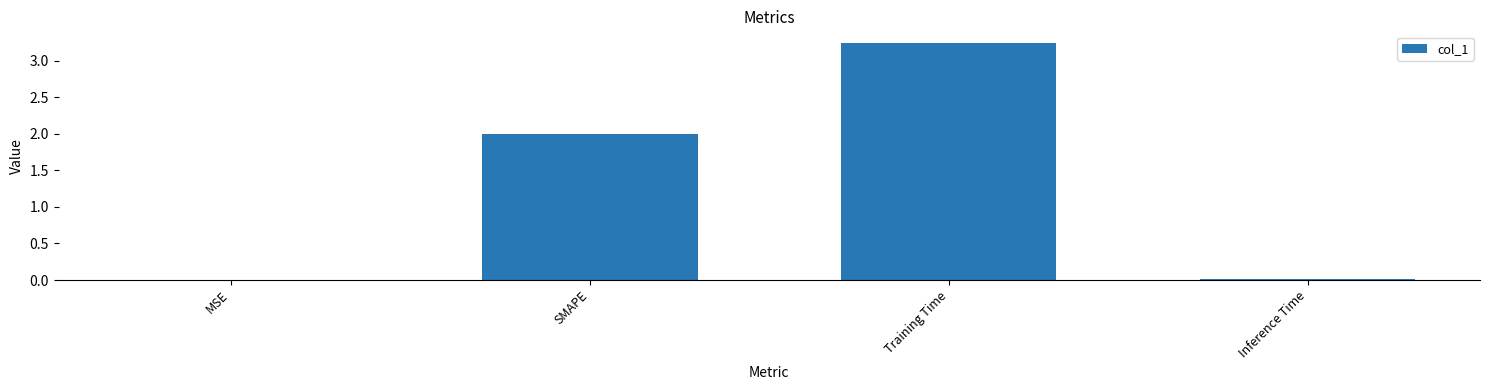

The value at MSE is 0.0. True or false?

True